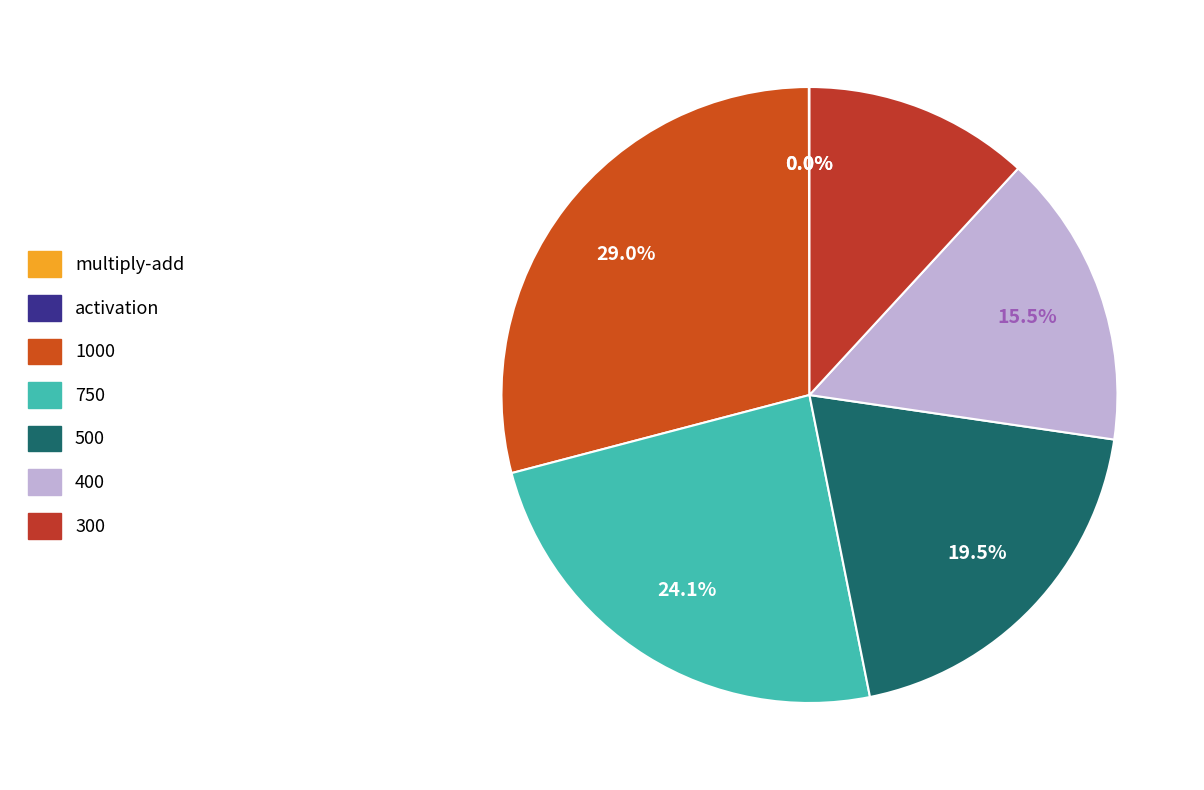

To the nearest percent, what is the average slice percentage?

14%